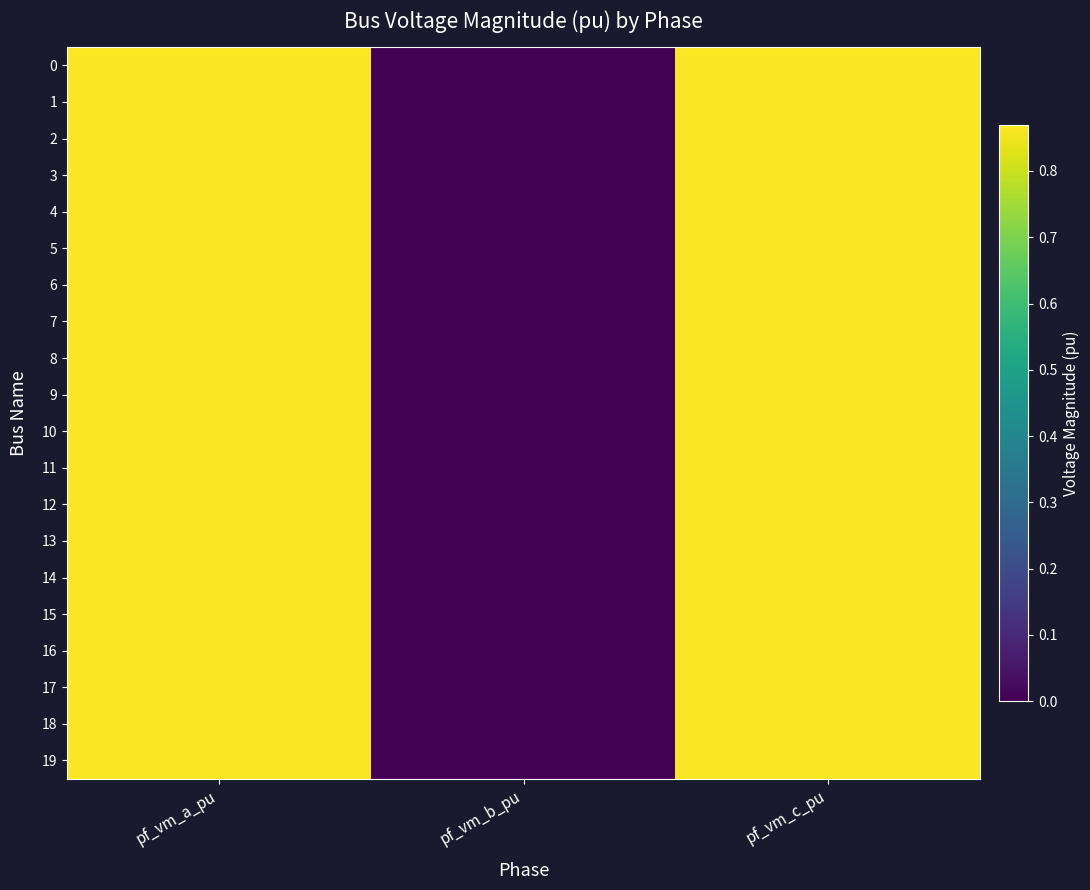

Which series has the widest spread of values?

17